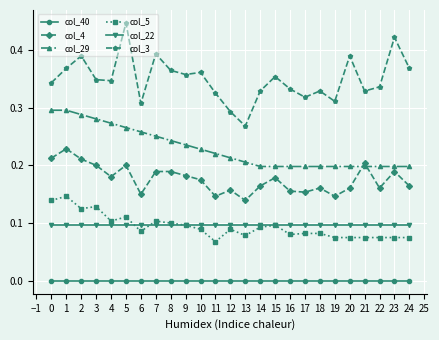

At which label does col_5 reach its minimum?

11